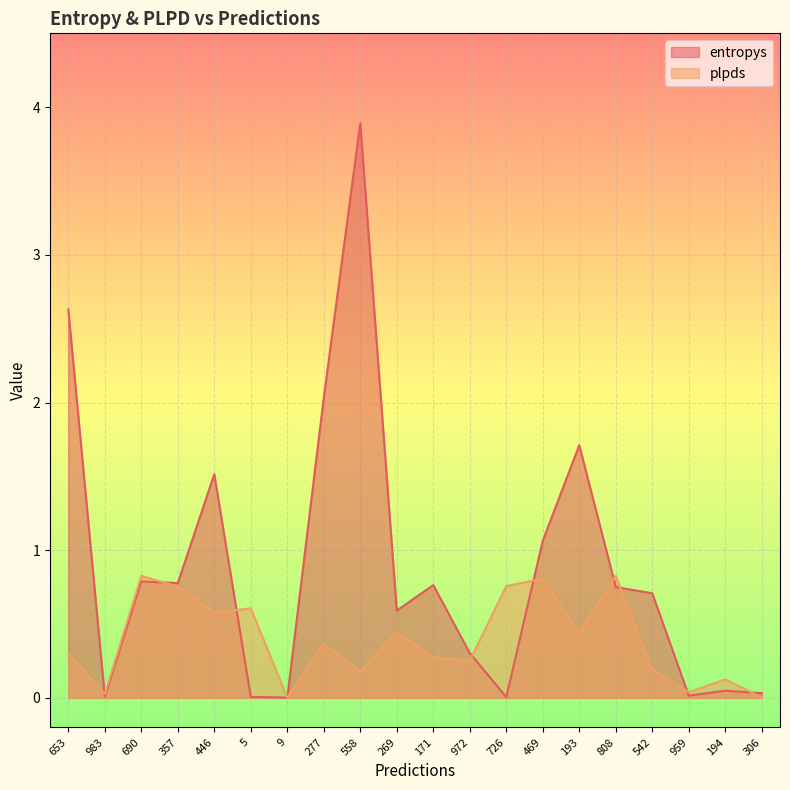

Rank the series by their average value, from highest to lowest.

entropys, plpds